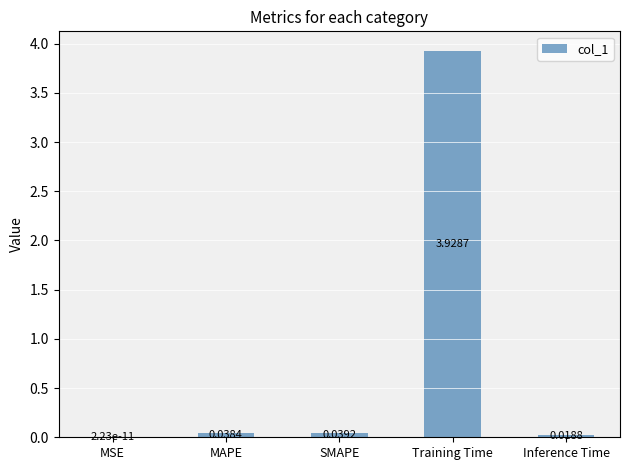

At which label is the value closest to 1?

SMAPE